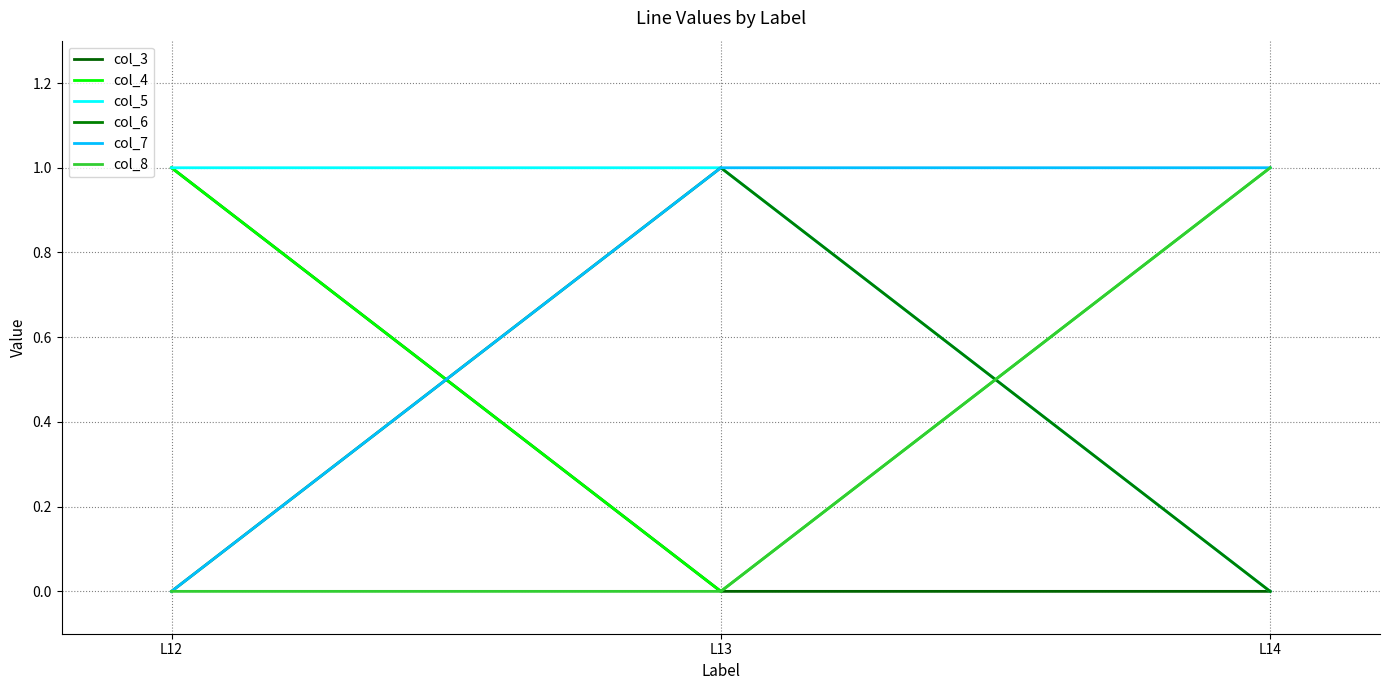

The col_5 series shows 1 at L13. True or false?

True